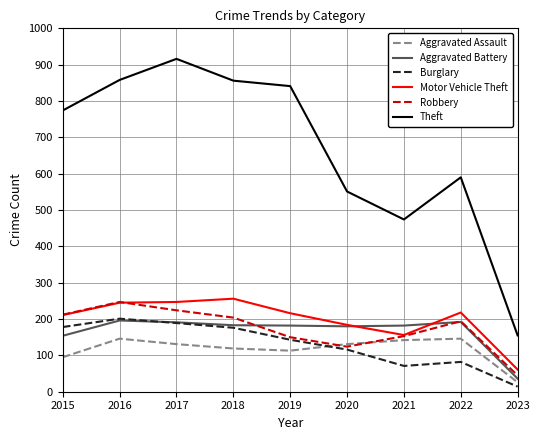

Which series changed the most between 2017 and 2019?

Theft